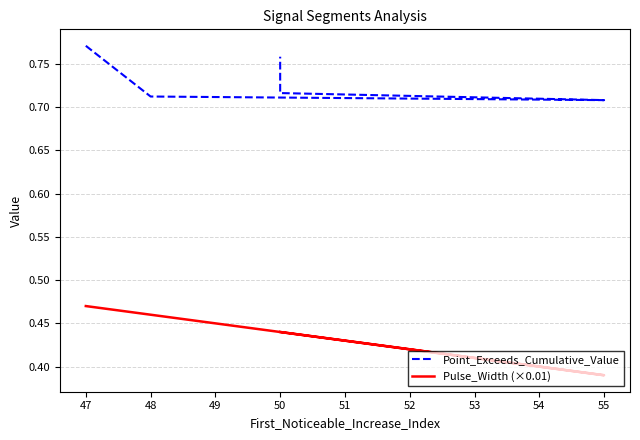

What is the total value across all series at 48?

1.2